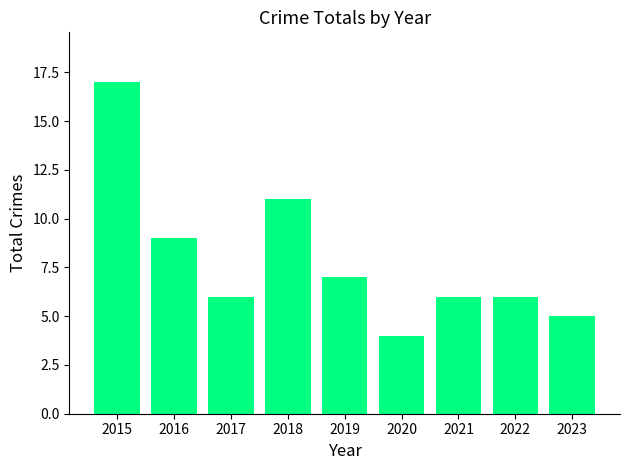

What is the difference between the second highest and minimum values?

7